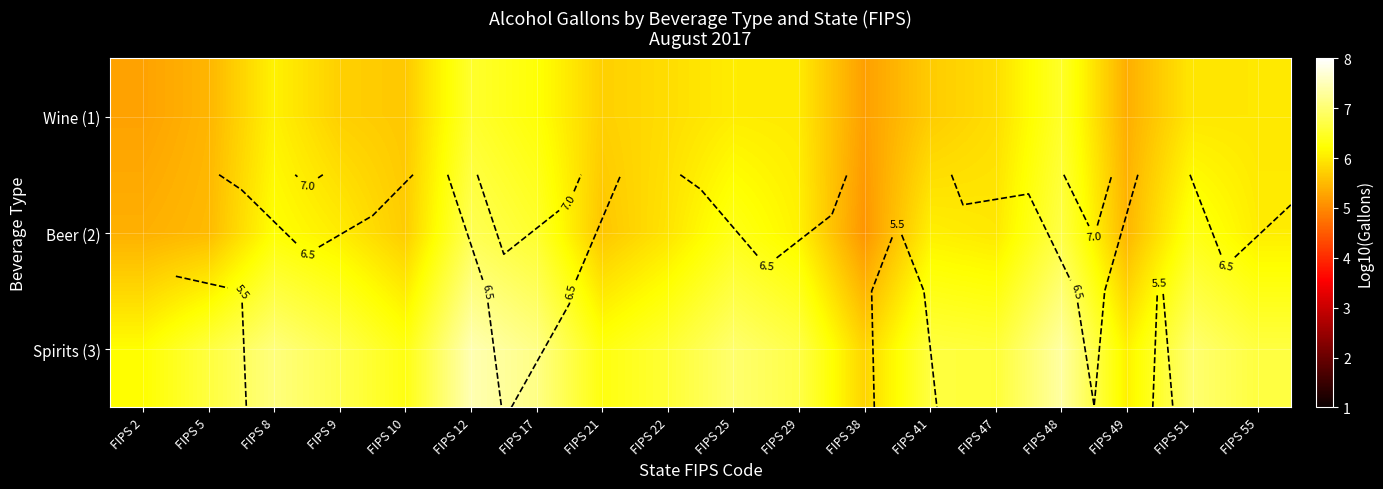

Is the value of Spirits (3) at FIPS 48 greater than the value of Wine (1) at FIPS 8?

Yes